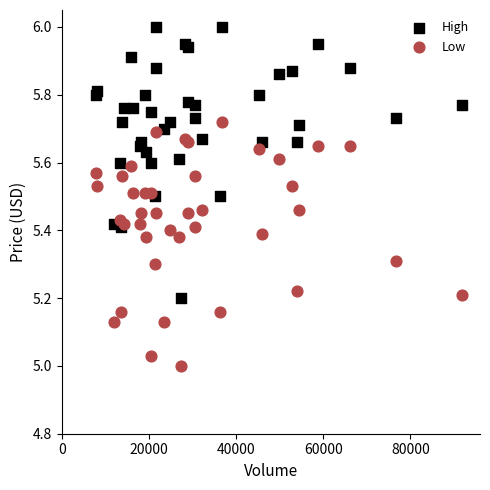

Which series reaches the minimum Y coordinate?

Low